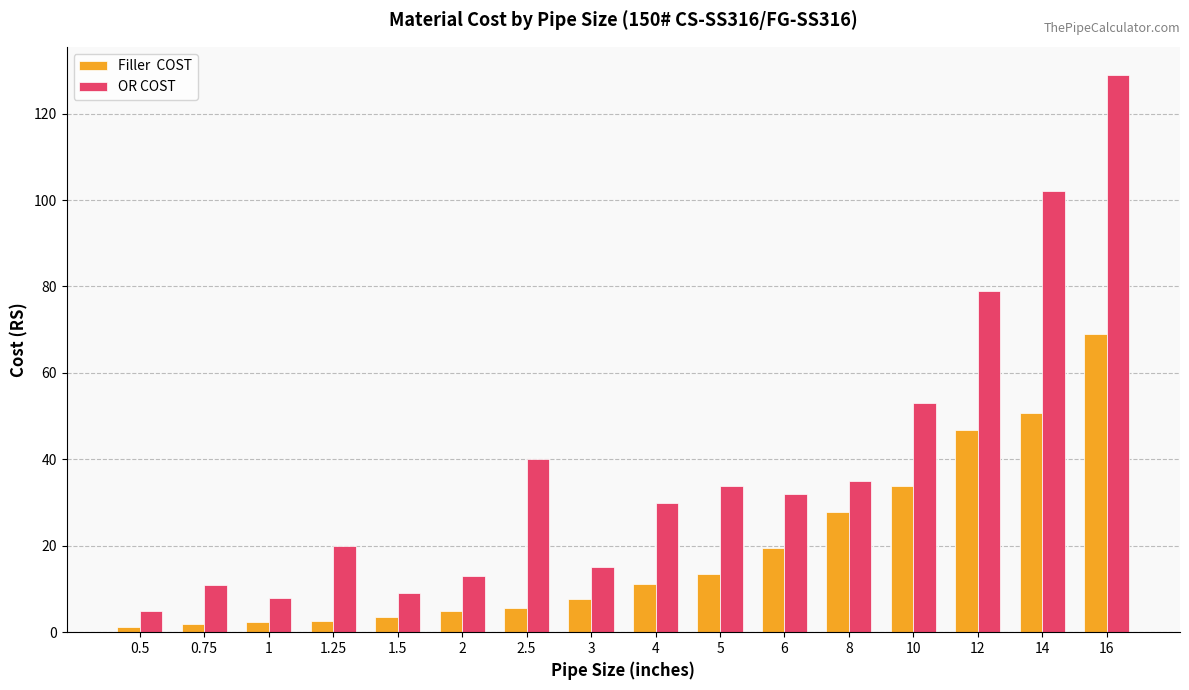

How many groups of bars are there?

16